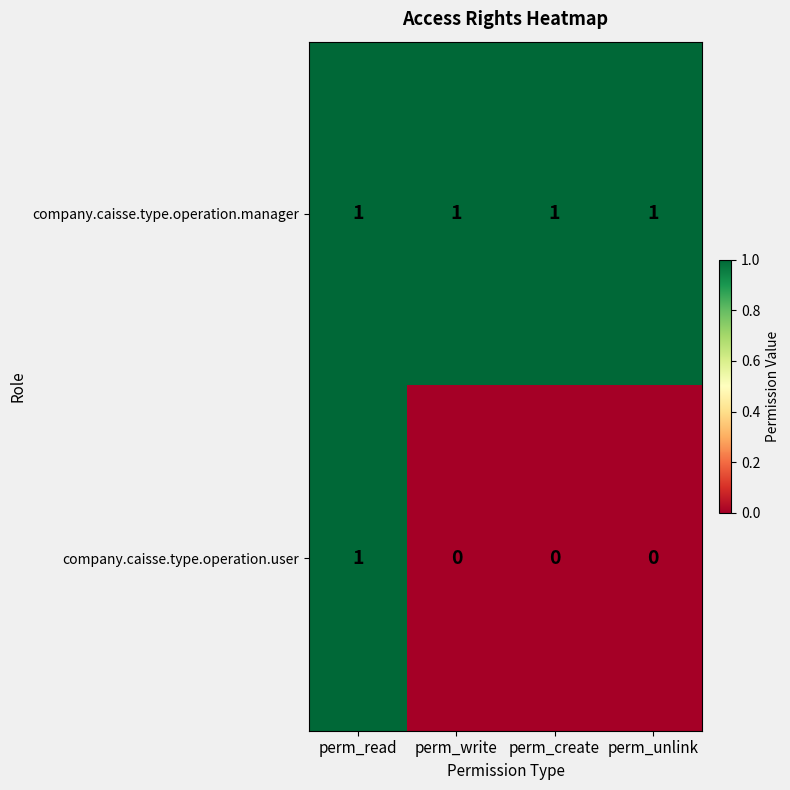

At perm_write, list the series in order from largest to smallest.

company.caisse.type.operation.manager, company.caisse.type.operation.user